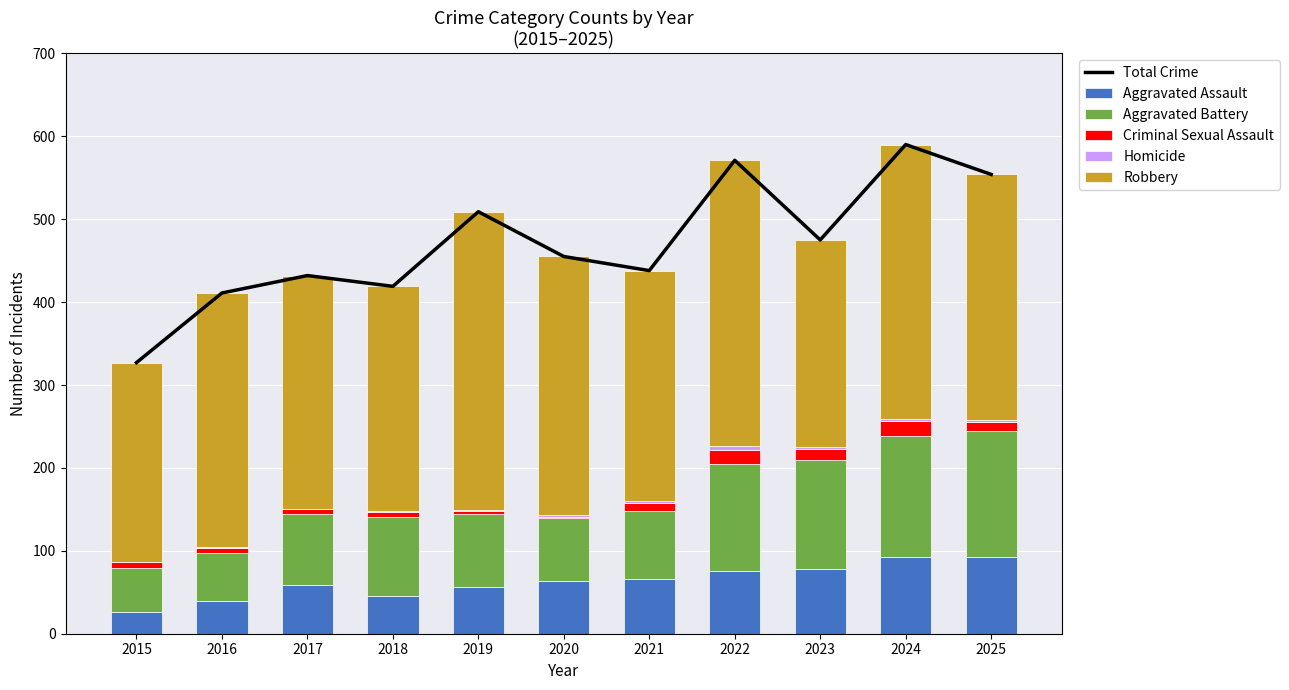

The value of Aggravated Battery at 2022 is 188. True or false?

False